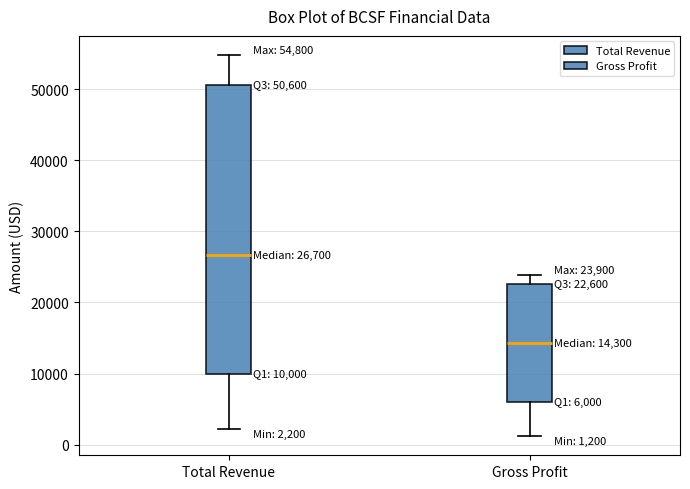

Which box is the tallest, from its lower edge to its upper edge?

Total Revenue